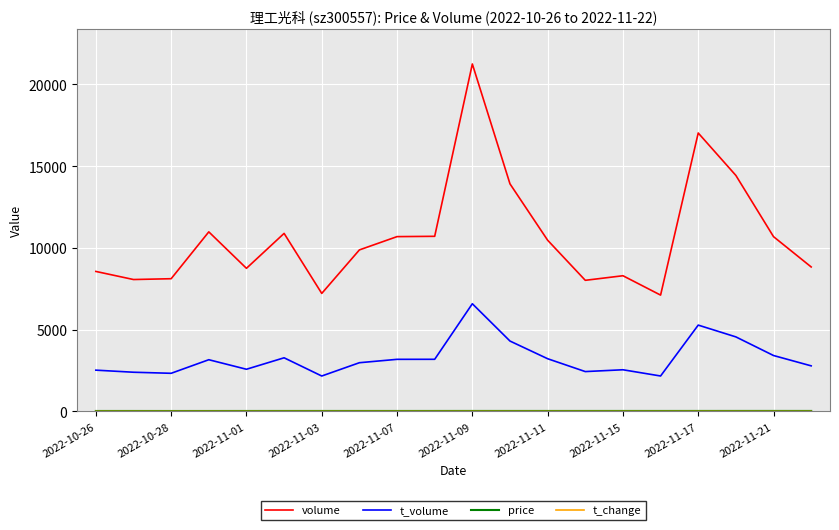

Which series has the largest range (max minus min)?

volume